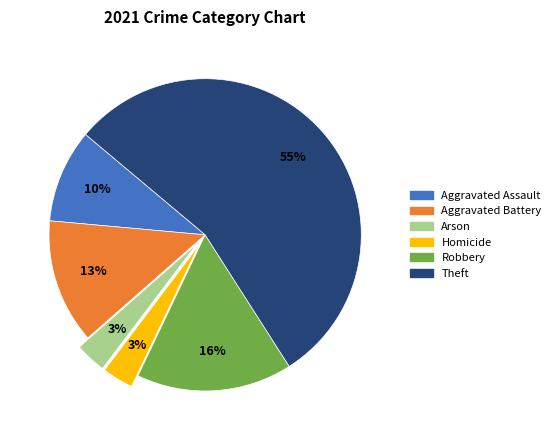

True or false: Arson accounts for 10% of the total.

False